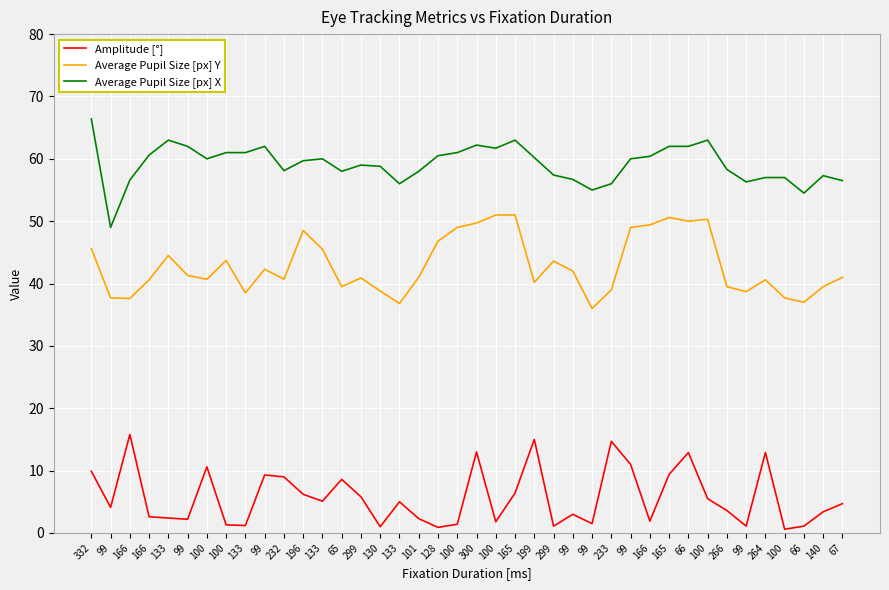

What are all the series names shown in the legend?

Amplitude [°], Average Pupil Size [px] Y, Average Pupil Size [px] X